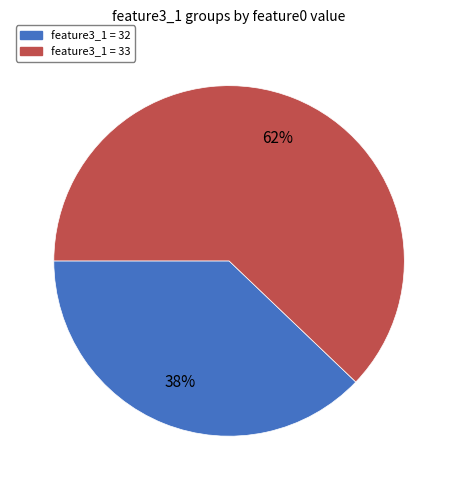

To the nearest percent, what is the difference between the largest and smallest slice percentages?

24%